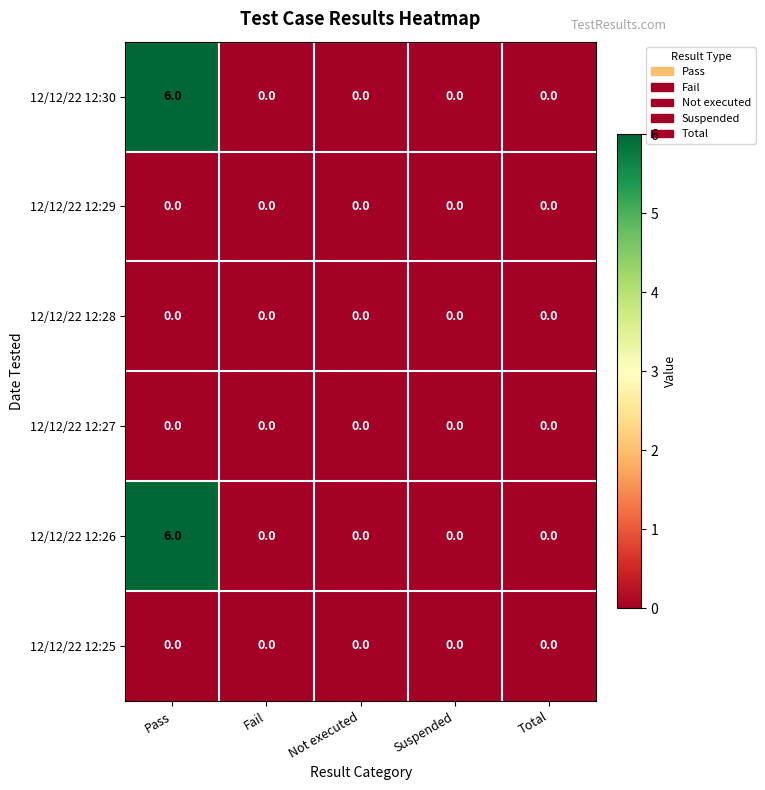

How many series are shown in this chart?

6